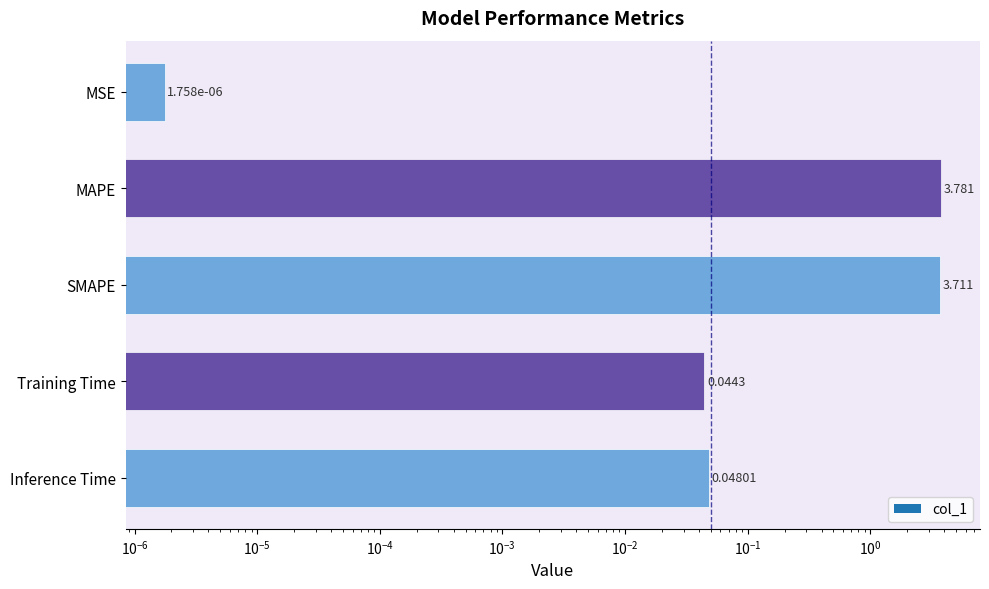

Reading right to left, extract all data points from this chart.

0.0	0.0	3.7	3.8	0.0